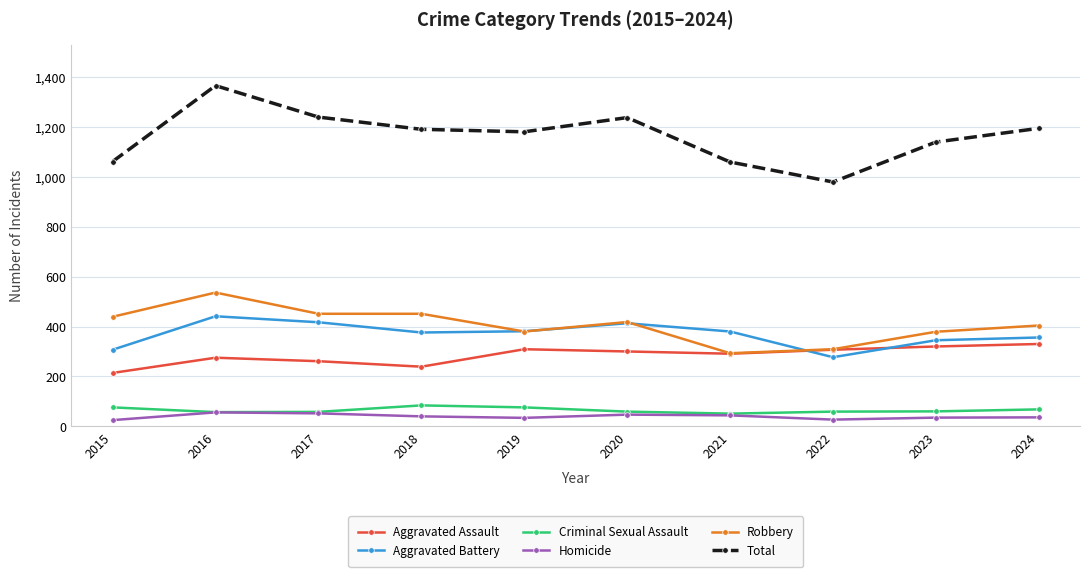

Is this an area chart (filled region under the line)?

No